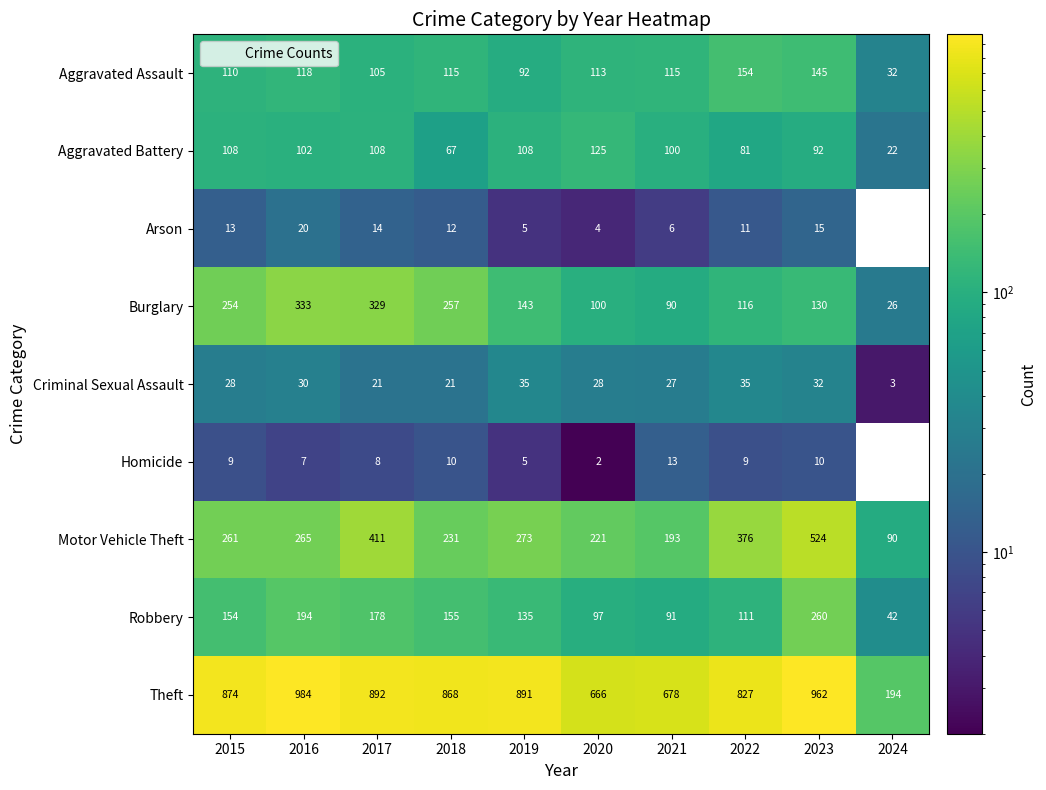

The value of Motor Vehicle Theft at 2024 is 157. True or false?

False